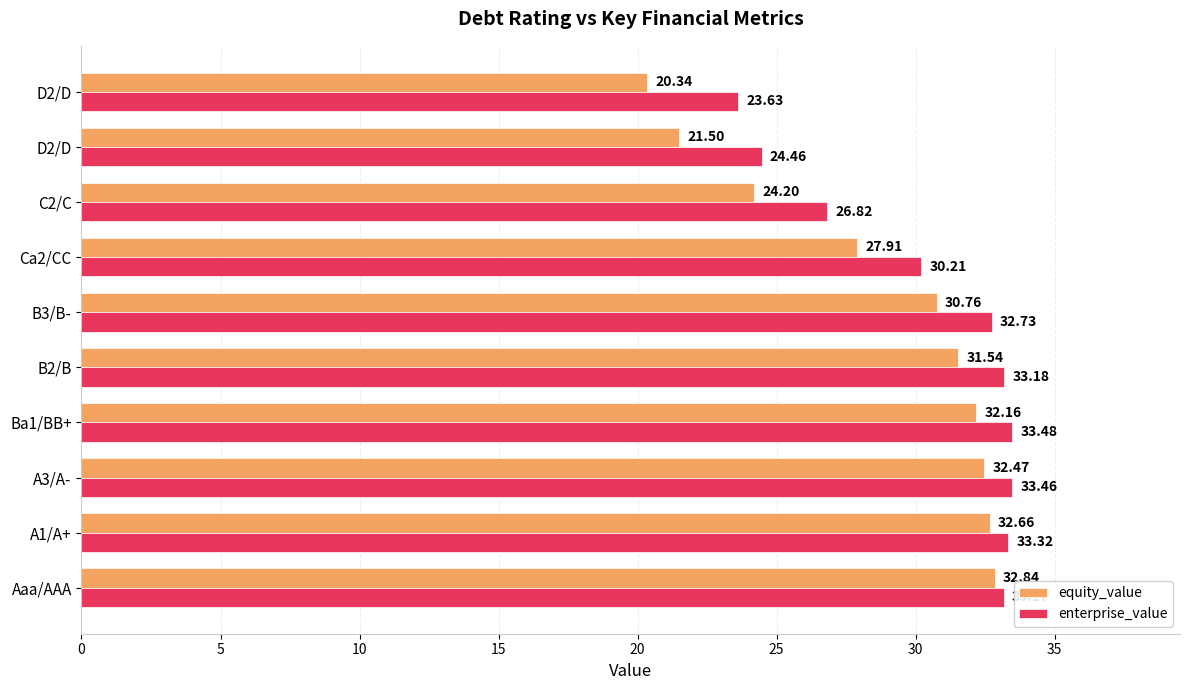

Which series has the widest spread of values?

equity_value